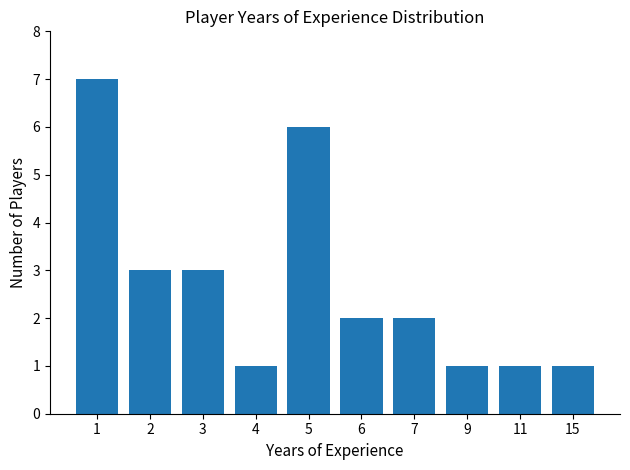

True or false: the data shows 4 at 7.

False